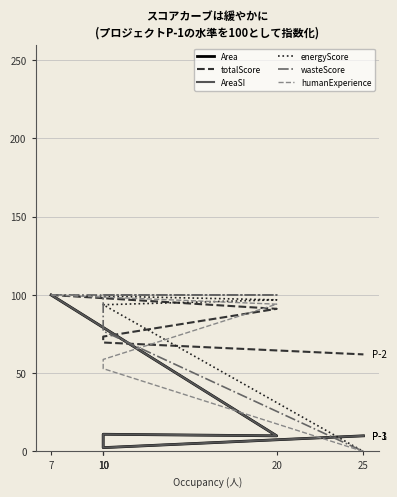

What is the total value across all series at 10?

348.0